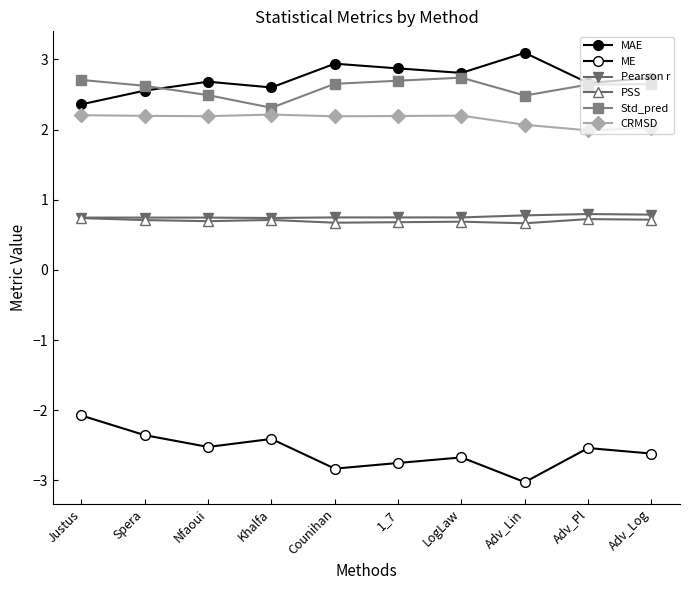

Is this an area chart (filled region under the line)?

No